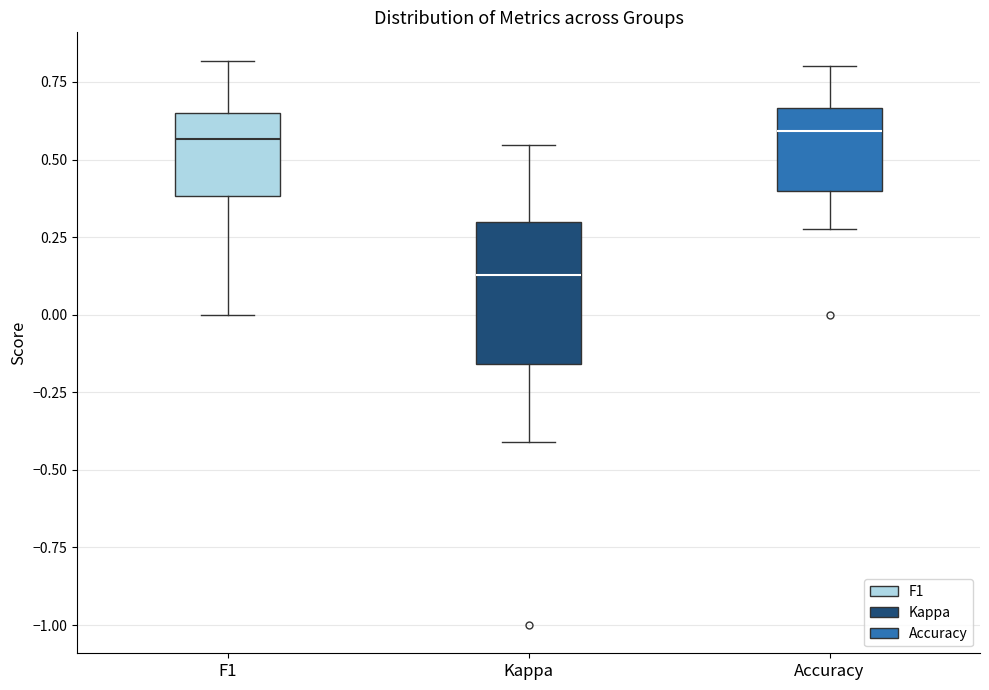

Reading left to right, read every box against the y-axis: the position of its median line, the range the box covers, and the ends of its whiskers. The values are not printed on the chart, so give them approximately, as read against the axis.

F1: median 0.55, box 0.40 to 0.65, whiskers 0.00 to 0.80
Kappa: median 0.15, box -0.15 to 0.30, whiskers -0.40 to 0.55
Accuracy: median 0.60, box 0.40 to 0.65, whiskers 0.30 to 0.80